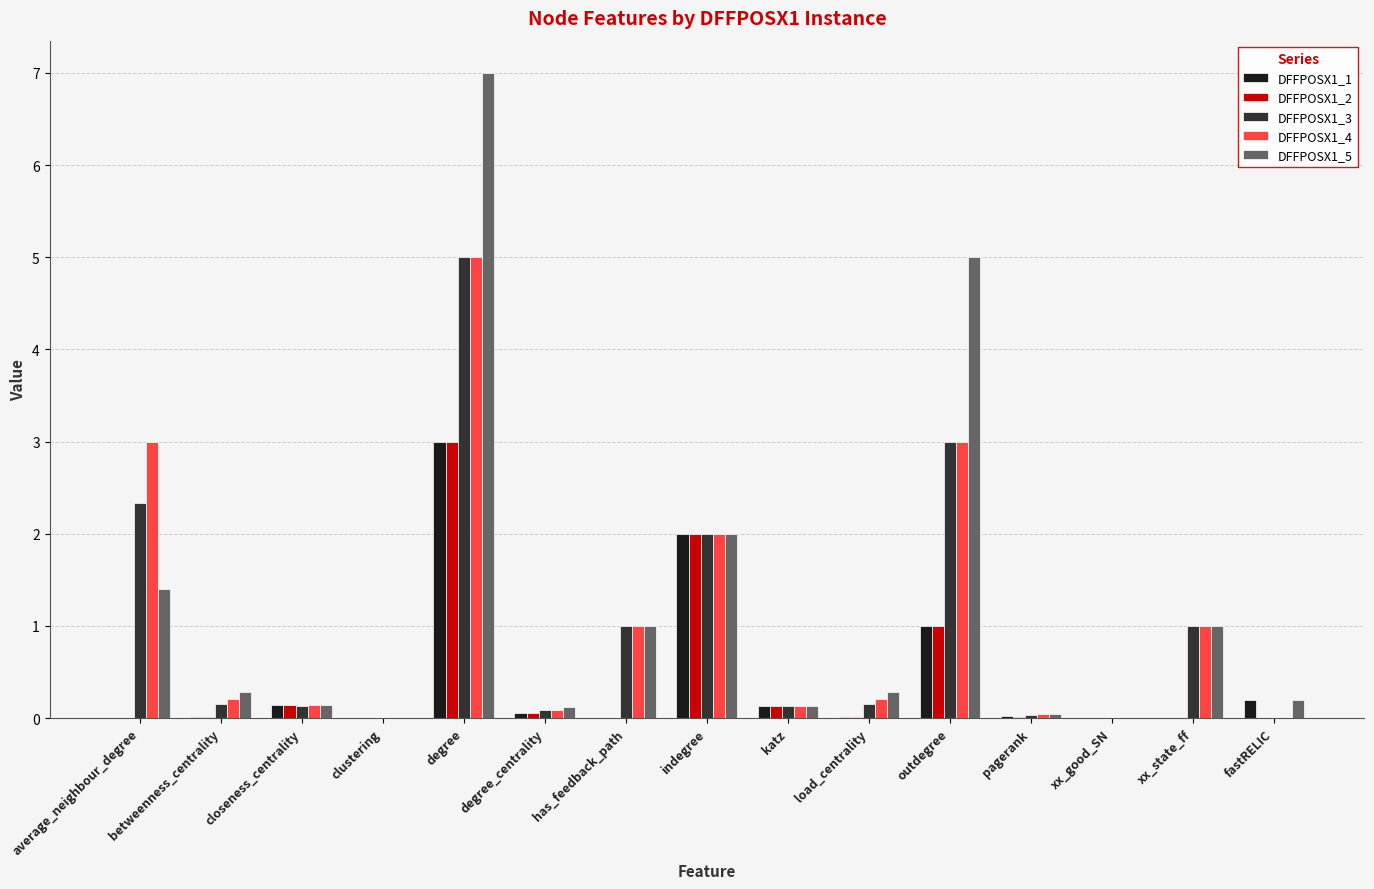

What are all the series names shown in the legend?

DFFPOSX1_1, DFFPOSX1_2, DFFPOSX1_3, DFFPOSX1_4, DFFPOSX1_5